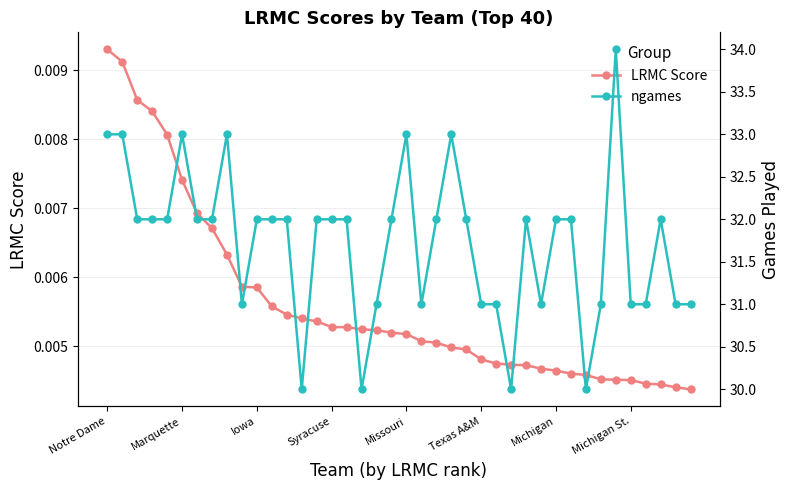

How many series are shown in this chart?

2